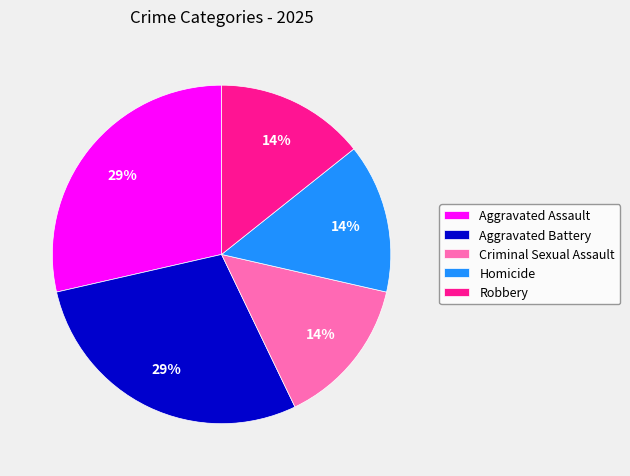

Combined, do Robbery and Aggravated Assault account for over 50%?

No